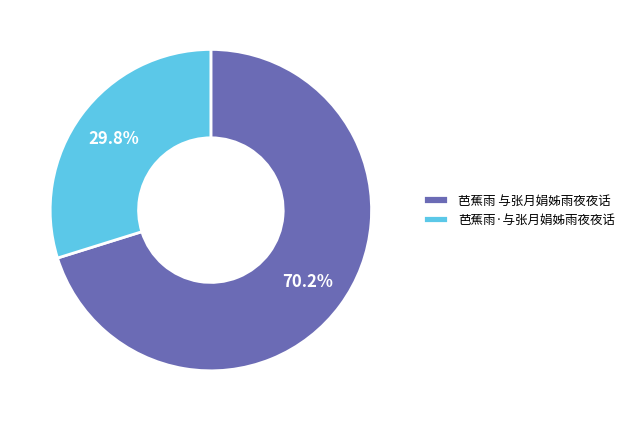

Which has a higher value, 芭蕉雨·与张月娟姊雨夜夜话 or 芭蕉雨 与张月娟姊雨夜夜话?

芭蕉雨 与张月娟姊雨夜夜话